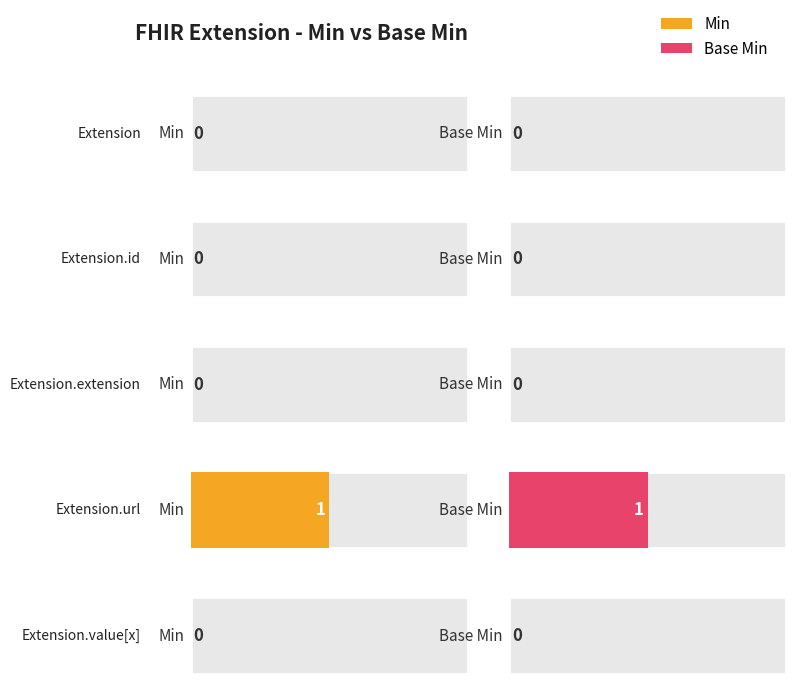

Reading left to right, what are all the values shown in this chart?

Min: Extension=0	Extension.id=0	Extension.extension=0	Extension.url=1	Extension.value[x]=0
Base Min: Extension=0	Extension.id=0	Extension.extension=0	Extension.url=1	Extension.value[x]=0